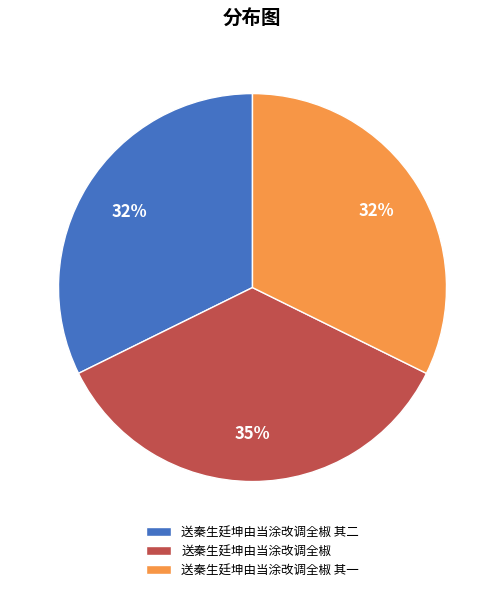

Is there any slice that represents more than half of the pie?

No